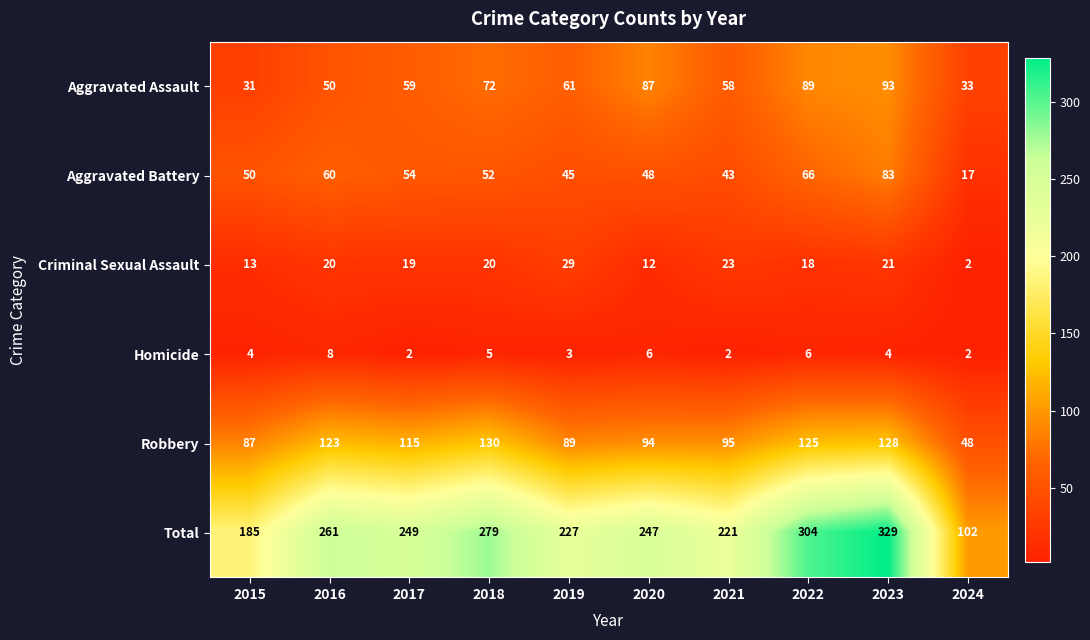

Which category has the highest value in the Criminal Sexual Assault series?

2019